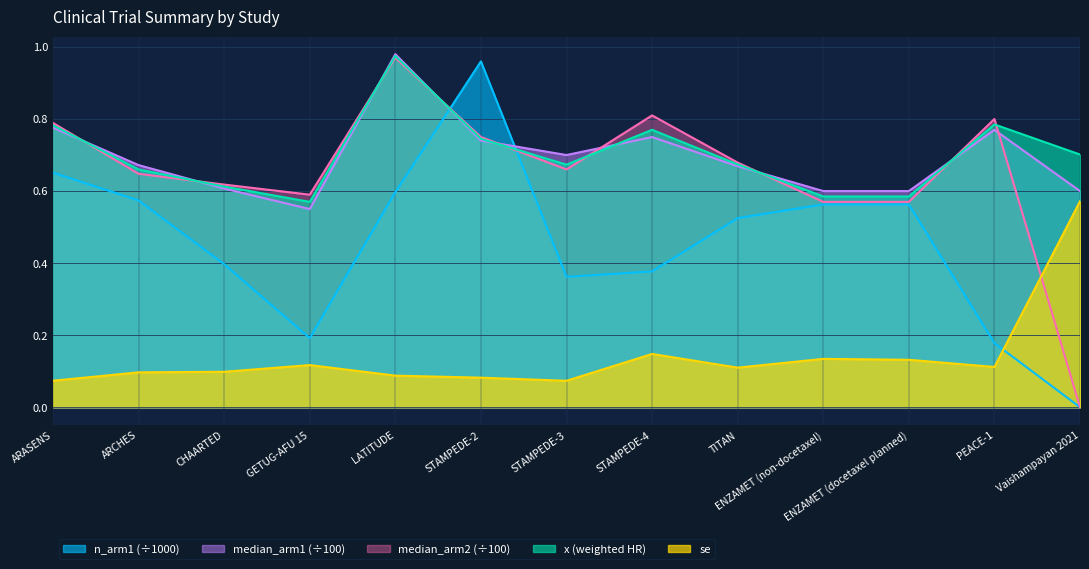

At how many categories does at least one series exceed 0?

13